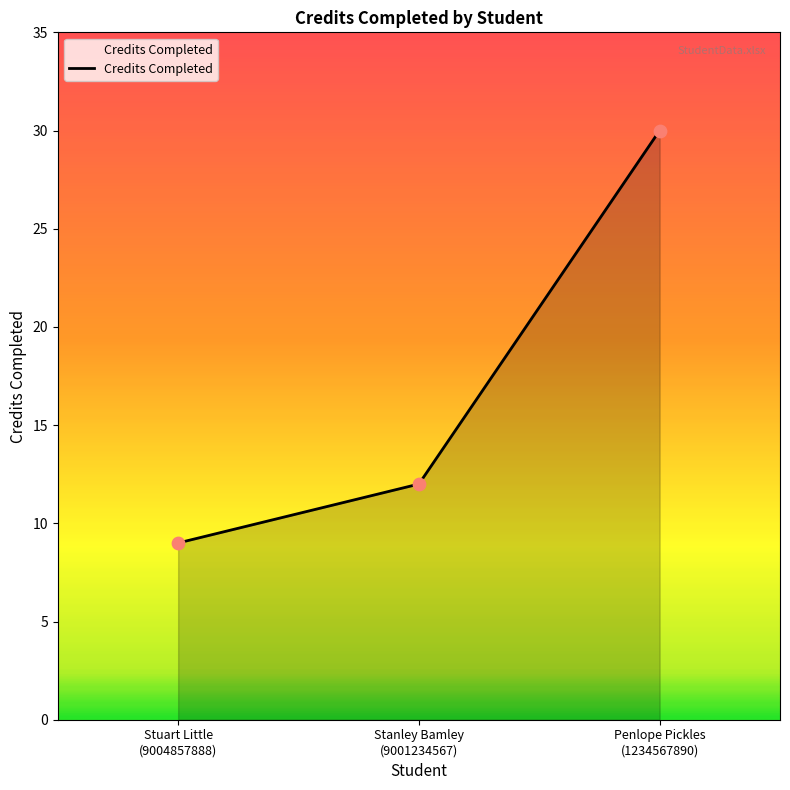

Which has a higher value, Stanley Bamley
(9001234567) or Penlope Pickles
(1234567890)?

Penlope Pickles
(1234567890)